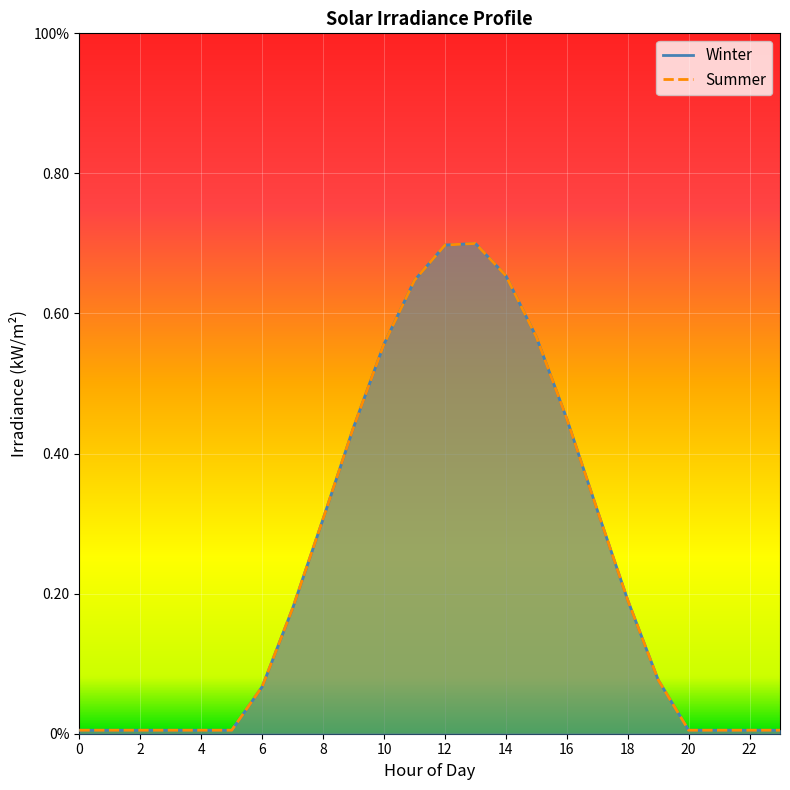

Which series has the largest total across all categories?

Winter